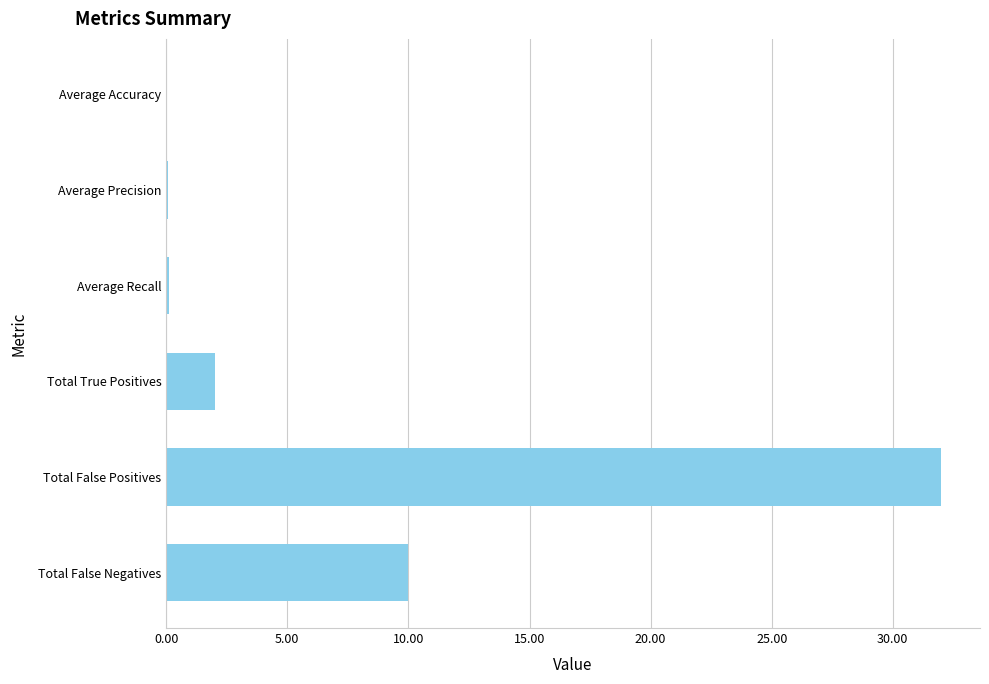

True or false: the data shows 12.1 at Total False Positives.

False